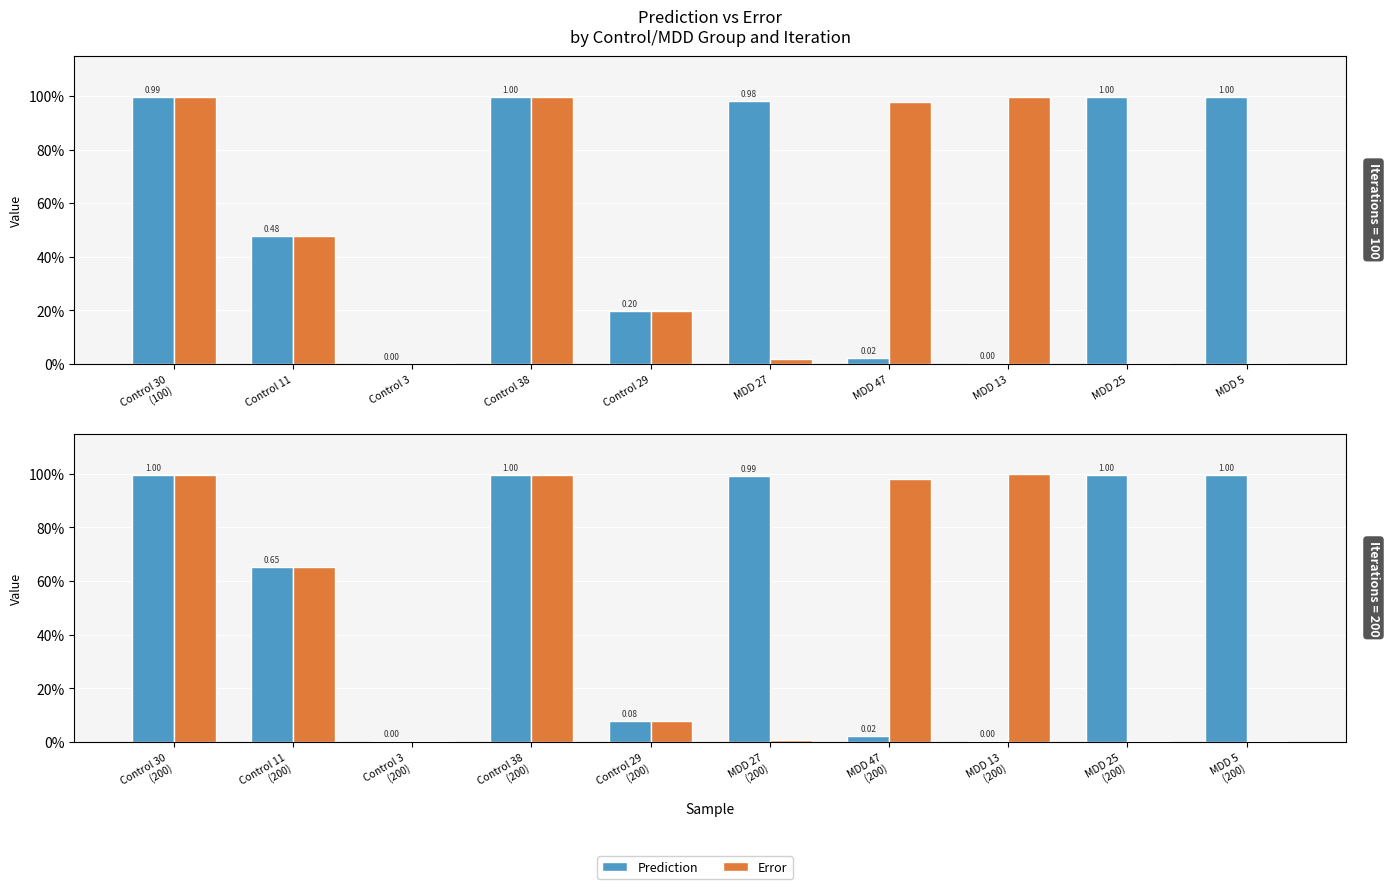

What is the sum of the Prediction values at Control 11 (200) and MDD 47 (200)?

0.7